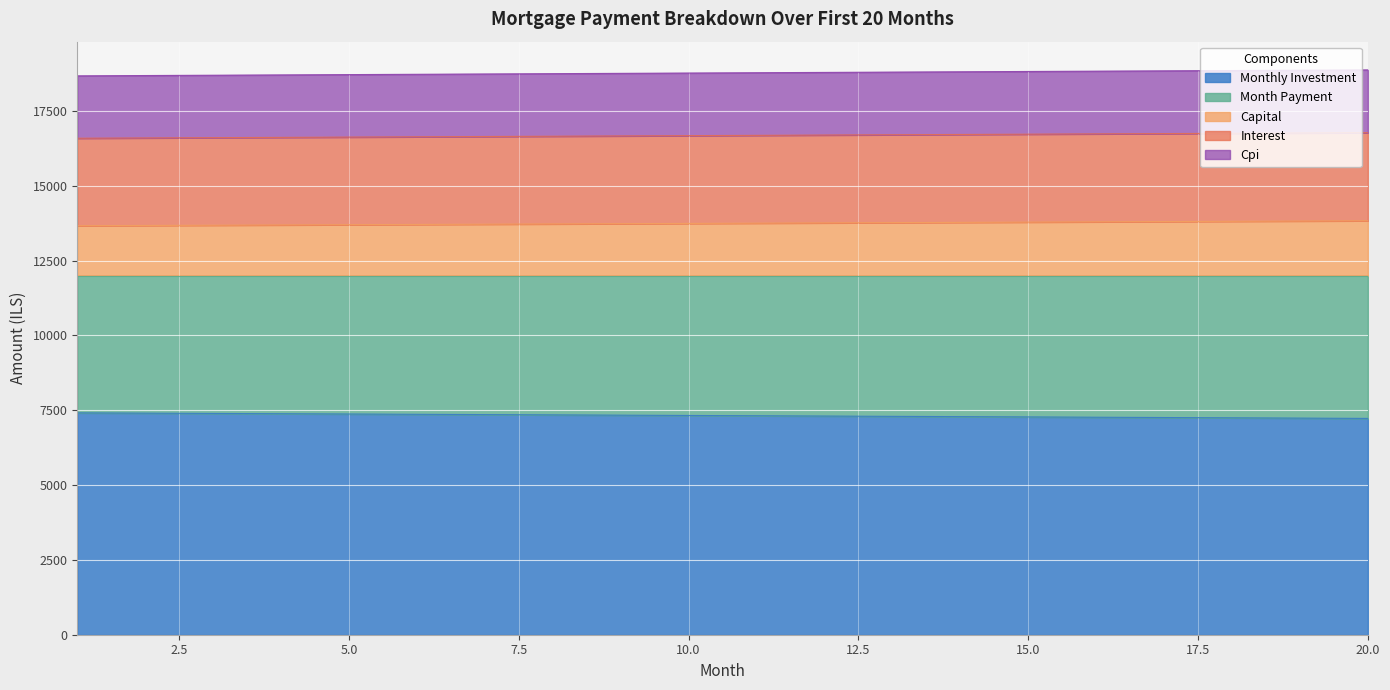

What is the lowest value of the Monthly Investment series?

7227.1